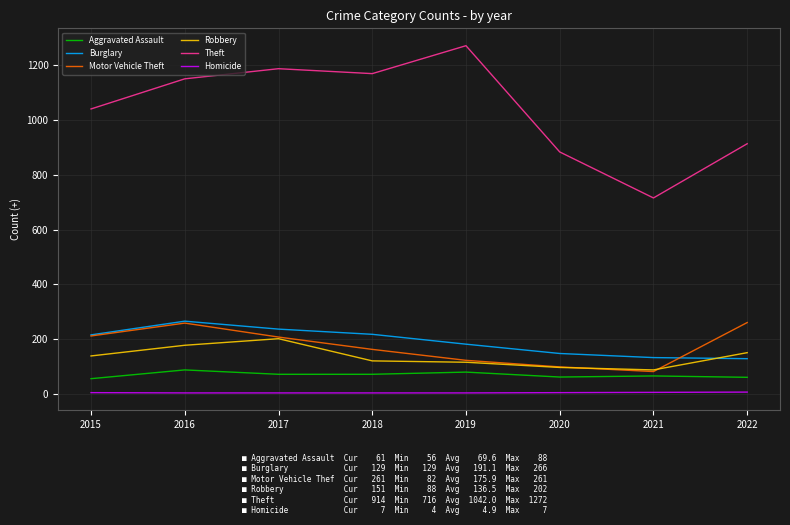

What is the lowest value of the Aggravated Assault series?

56